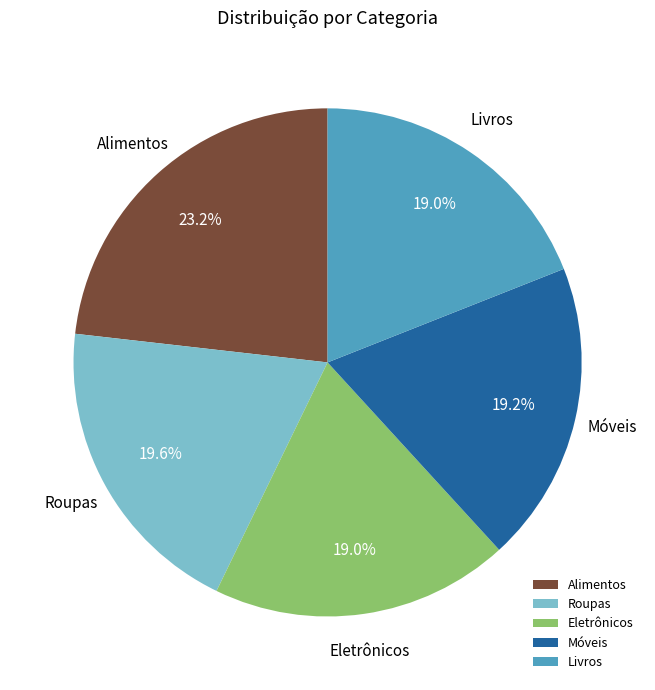

Is the sum of Roupas and Eletrônicos greater than half?

No